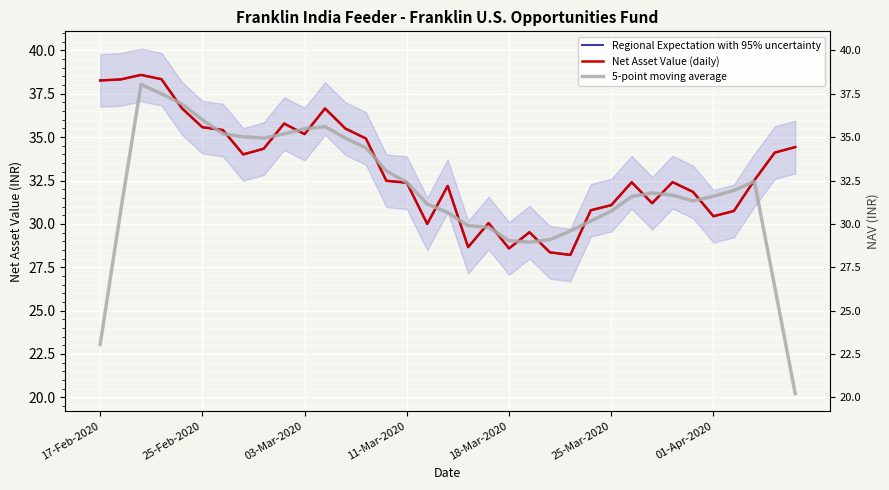

What is the label of the 26th point from the left?

25-Mar-2020